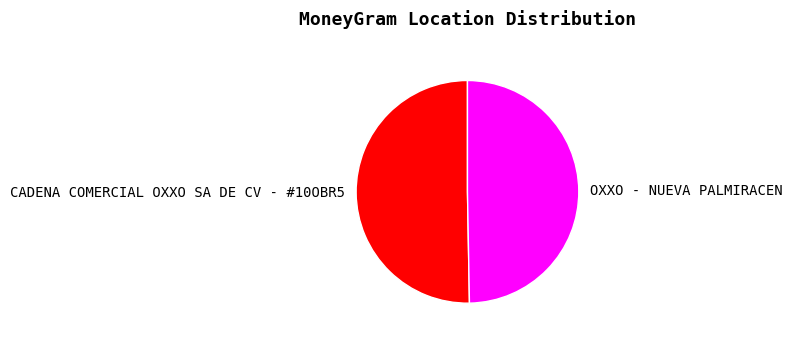

Combined, do OXXO - NUEVA PALMIRACEN and CADENA COMERCIAL OXXO SA DE CV - #10OBR5 account for over 50%?

Yes